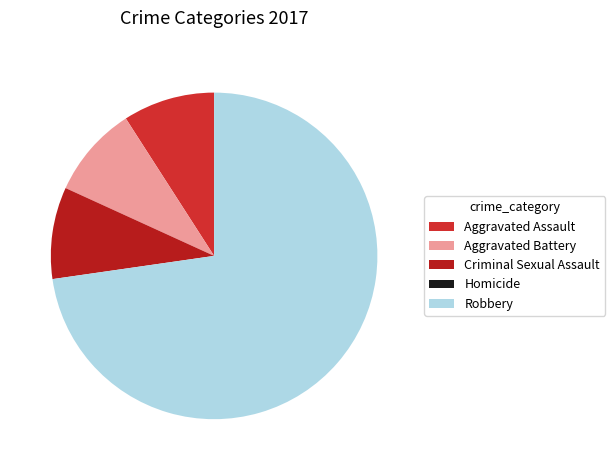

True or false: Aggravated Battery accounts for 9% of the total.

True